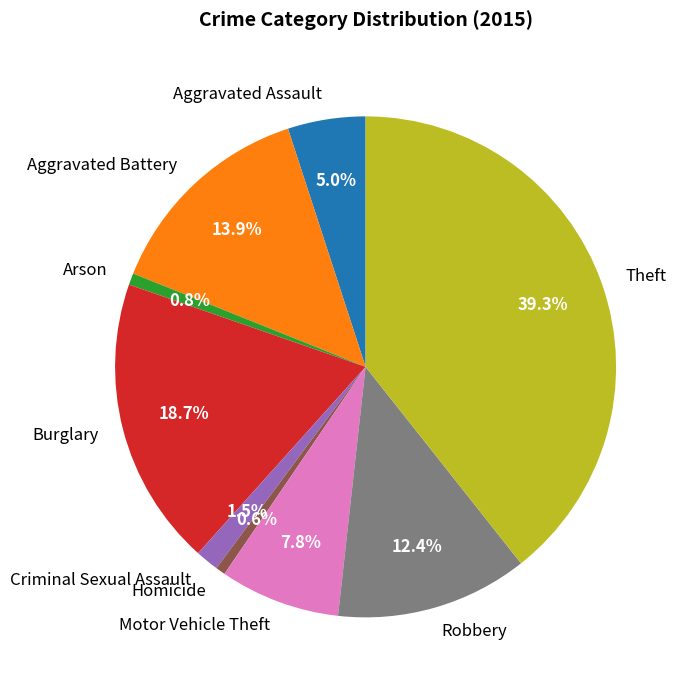

What percentage is the Robbery slice, to the nearest percent?

12%